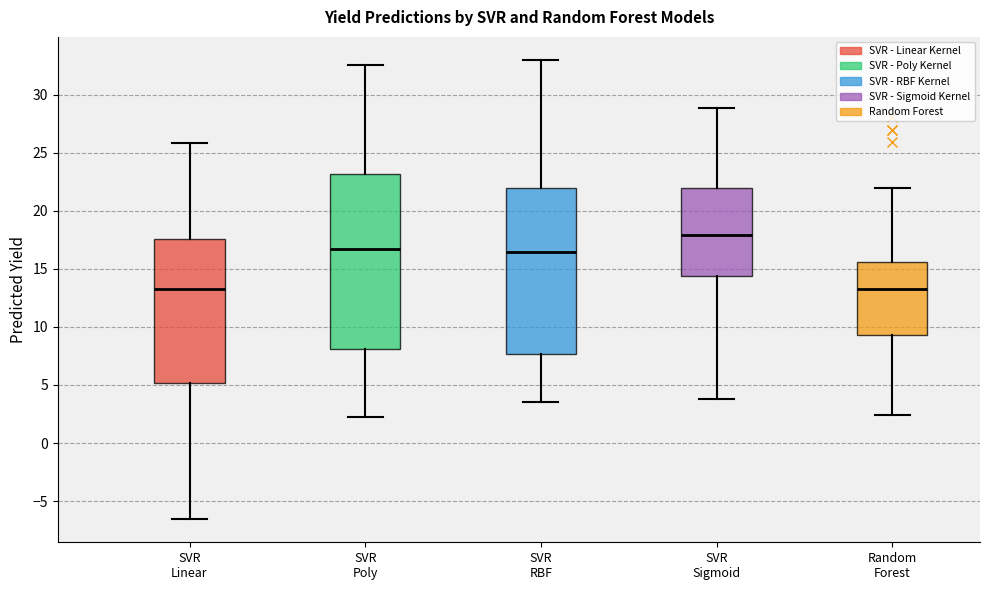

Comparing the boxes themselves (not the whiskers), which one is the tallest?

SVR Poly